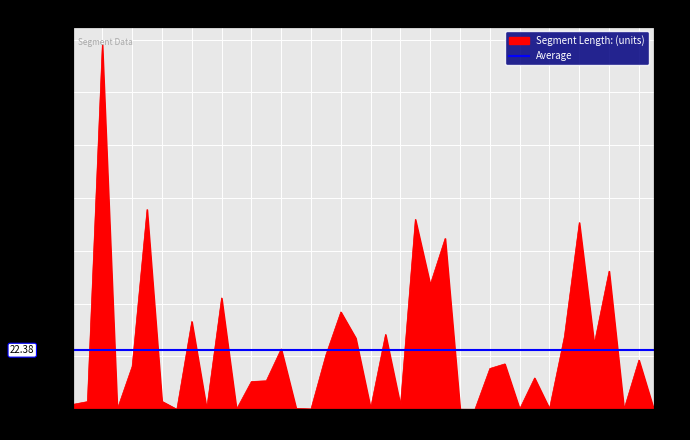

True or false: the data shows 19.2 at 13.

False